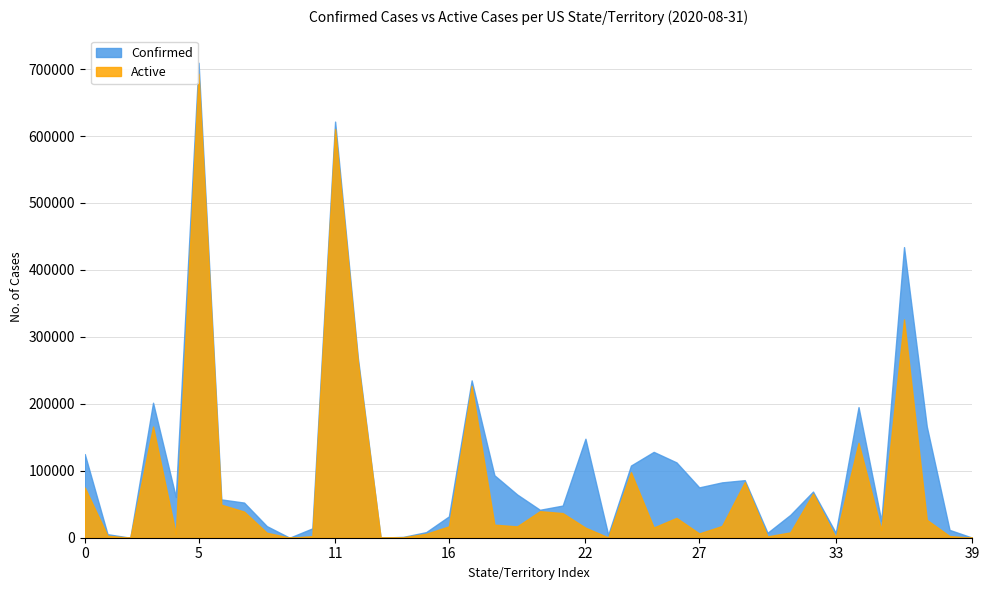

What are all the series names shown in the legend?

Confirmed, Active